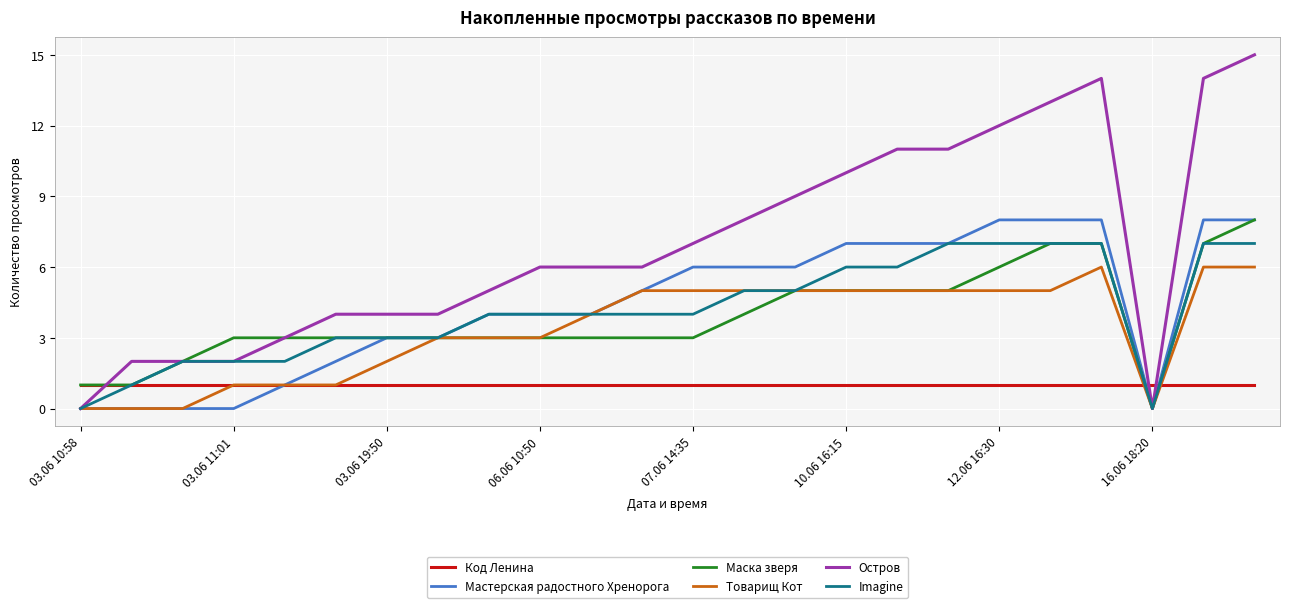

Is this an area chart (filled region under the line)?

No